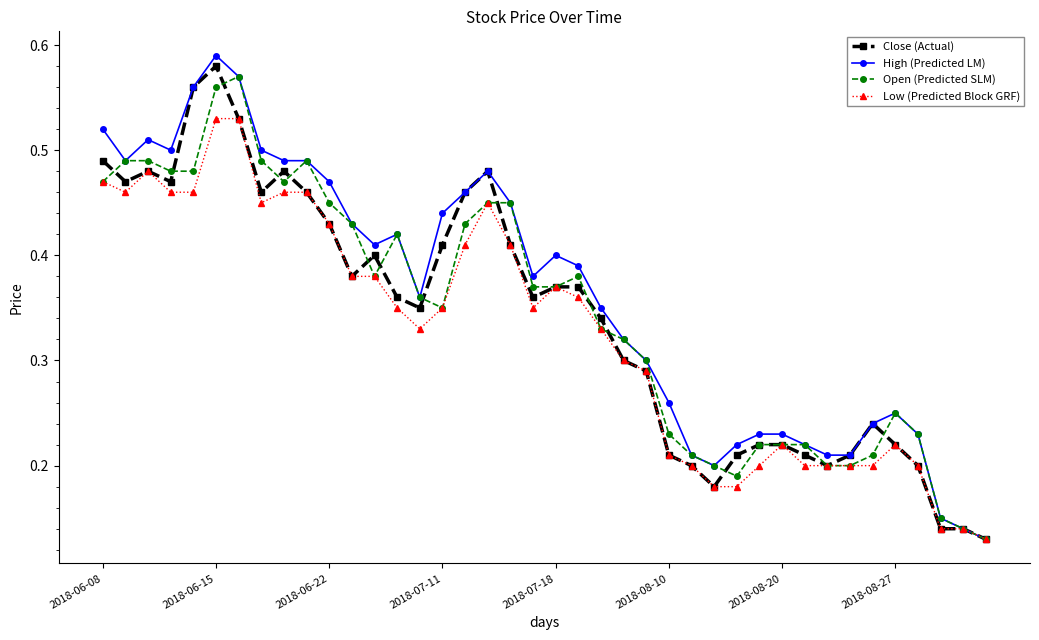

True or false: Low (Predicted Block GRF) has more than 1 interior local peaks.

True